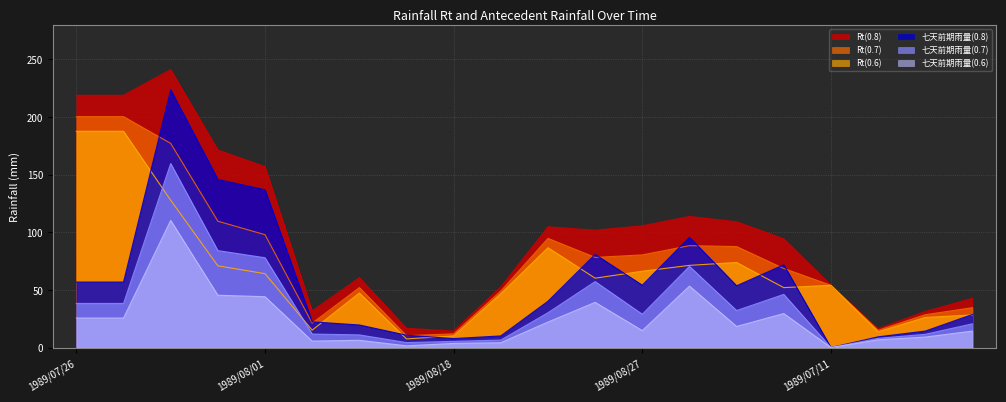

Reading left to right, extract all data points from this chart.

Rt(0.8): 218.8	218.8	241.1	171.3	156.9	31.8	60.6	16.7	14.3	52.6	104.7	101.8	105.6	113.7	109.1	94.3	54.0	16.3	31.3	42.7
Rt(0.7): 200.3	200.3	177.1	109.6	97.9	21.2	52.0	10.3	11.9	49.0	94.7	78.2	80.4	88.4	87.6	68.6	54.0	15.0	28.5	34.6
Rt(0.6): 187.6	187.6	127.8	70.9	64.1	15.1	47.3	7.5	10.1	46.7	86.6	60.2	66.2	71.3	73.8	52.0	54.0	13.7	26.1	28.3
七天前期雨量(0.8): 56.8	56.8	223.6	145.8	136.9	22.3	19.6	10.7	7.8	10.1	40.2	80.8	54.1	95.7	53.6	71.8	0.0	9.3	14.3	28.7
七天前期雨量(0.7): 38.3	38.3	159.6	84.1	77.9	11.7	11.0	4.3	5.4	6.5	30.2	57.2	28.9	70.4	32.1	46.1	0.0	8.0	11.5	20.6
七天前期雨量(0.6): 25.6	25.6	110.3	45.4	44.1	5.6	6.3	1.5	3.6	4.2	22.1	39.2	14.7	53.3	18.3	29.5	0.0	6.7	9.1	14.3